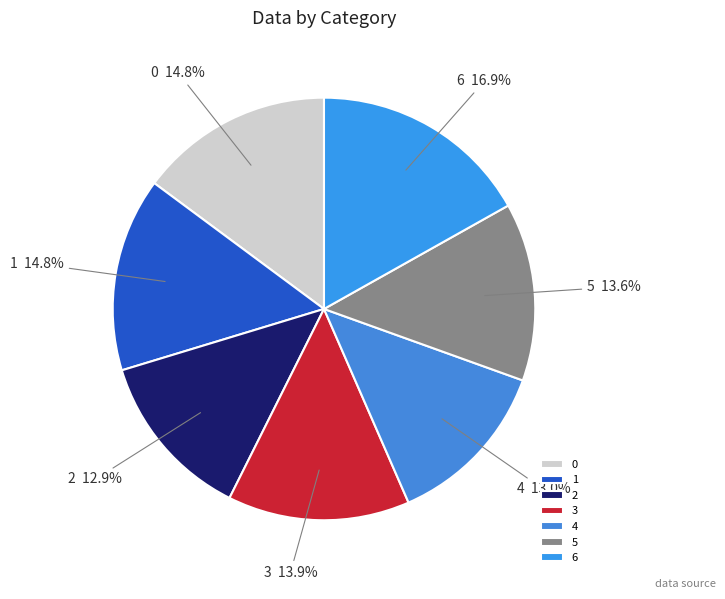

Which slice is the largest?

6